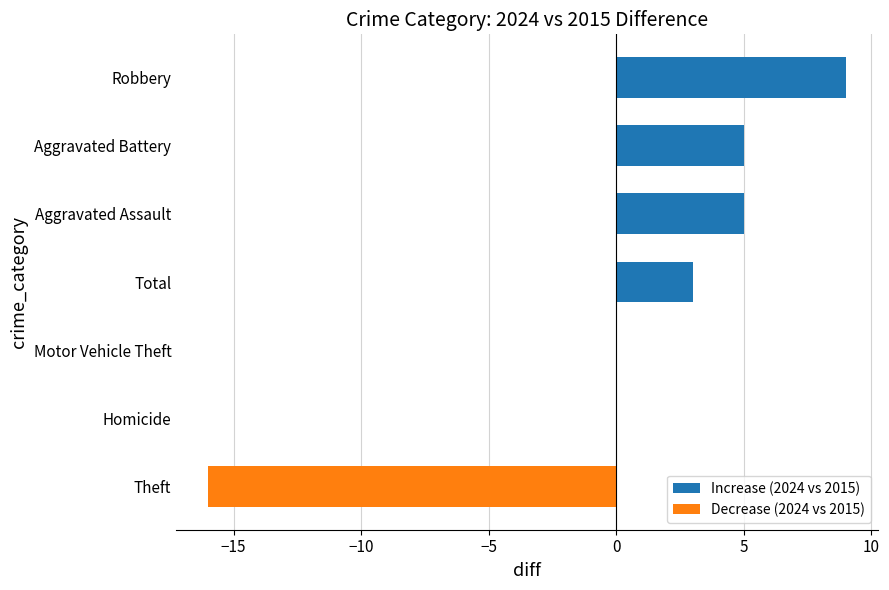

Are the bars horizontal?

Yes